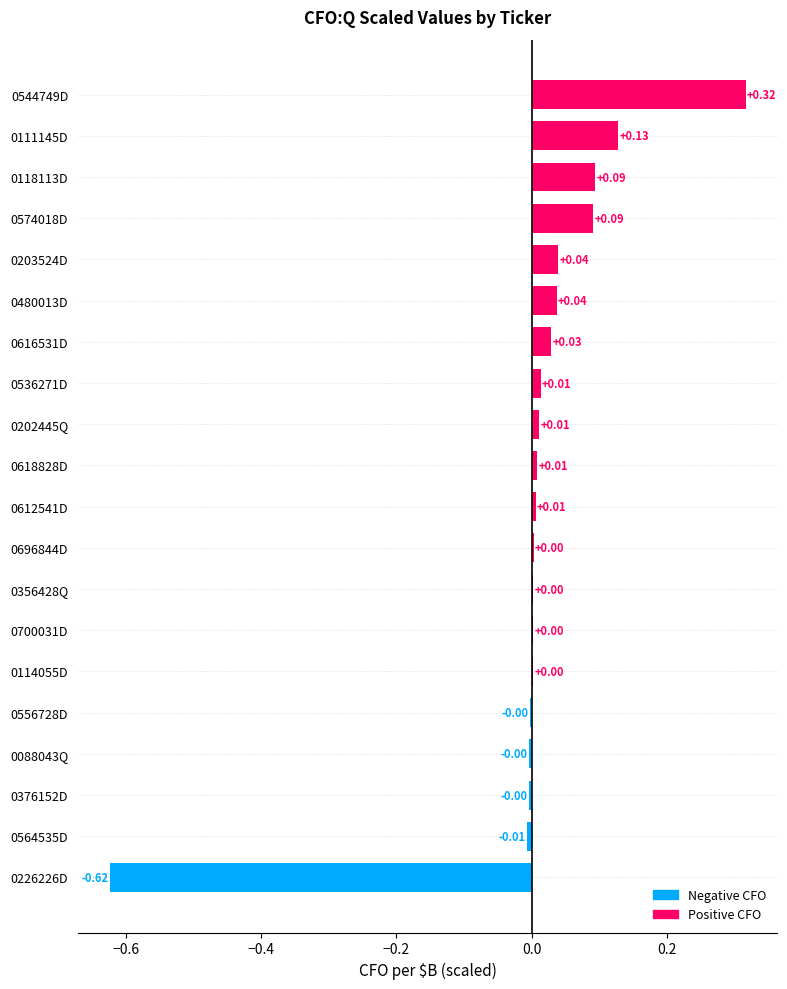

Which has a higher value, 0114055D or 0564535D?

0114055D